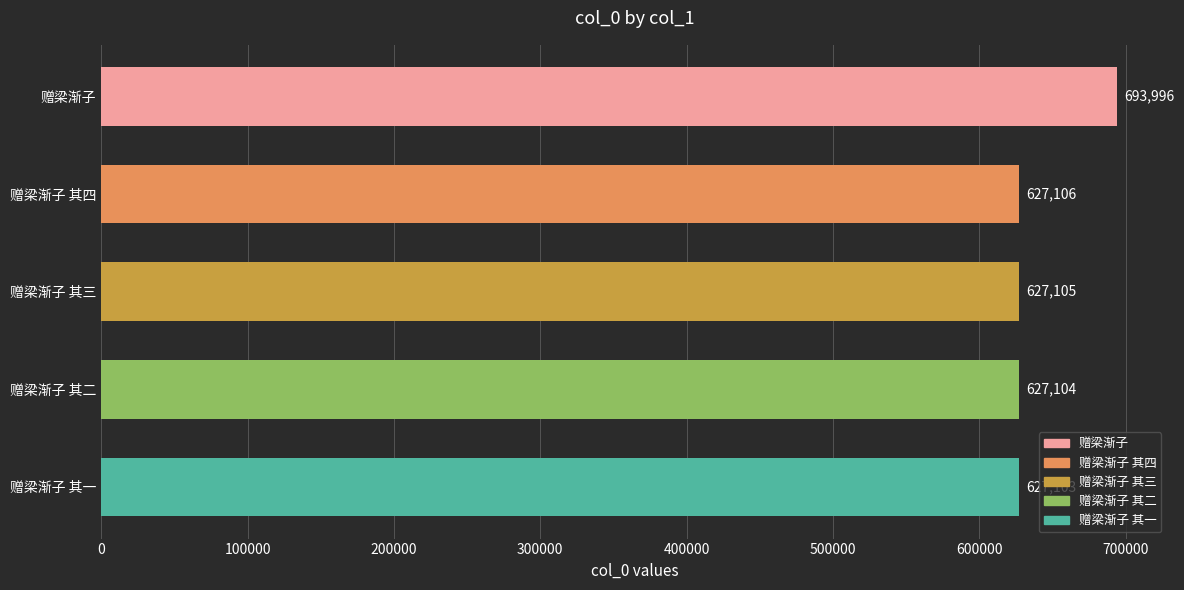

List the labels in order of value, largest first.

赠梁渐子, 赠梁渐子 其四, 赠梁渐子 其三, 赠梁渐子 其二, 赠梁渐子 其一